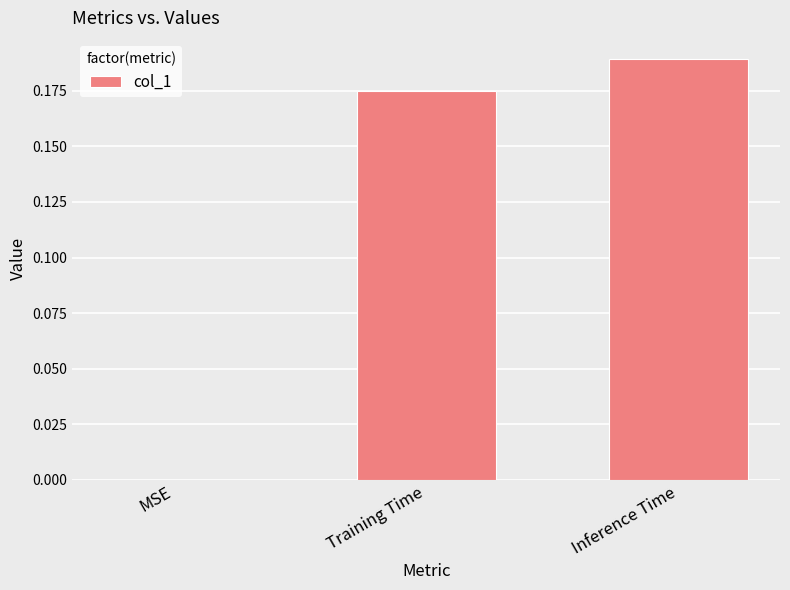

Which category has the highest value across all series?

Inference Time